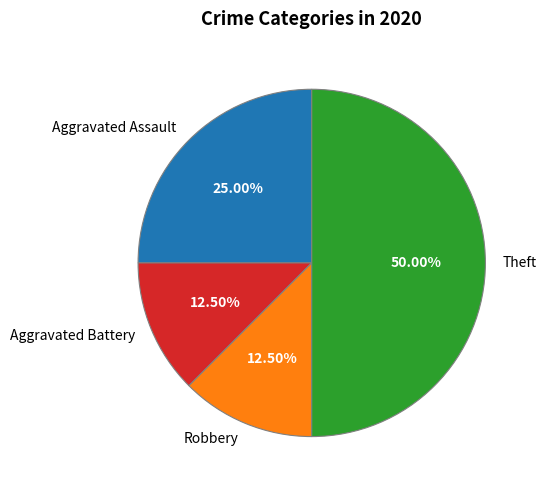

Approximately how many times larger is the value at Theft compared to Aggravated Battery?

4.0